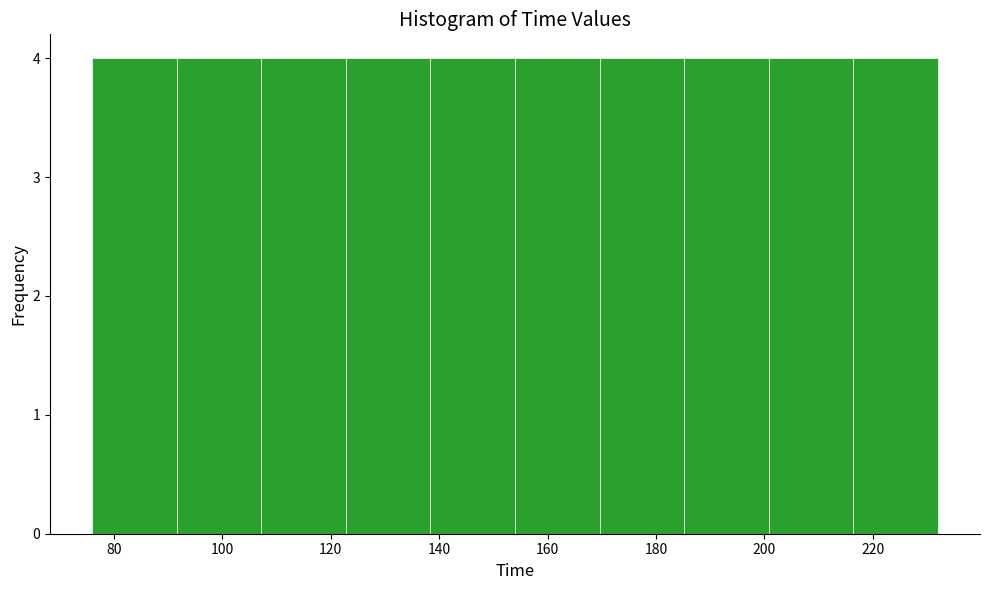

How tall is the bar that spans 200.8 to 216.4 on the x-axis? Neither the bar edges nor the heights are printed on the chart, so give them approximately, as read against the axes.

4